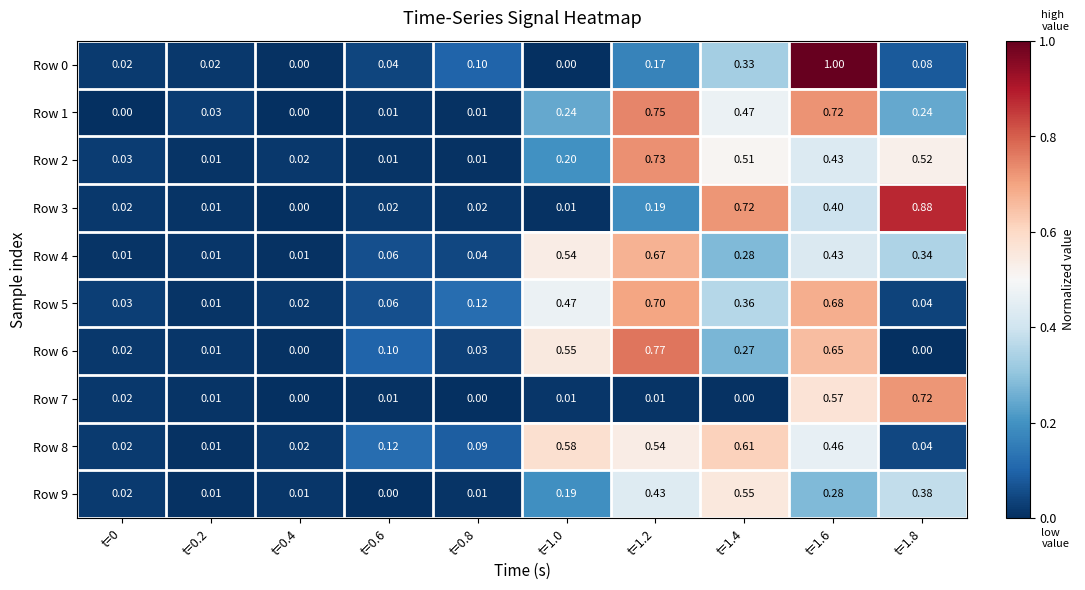

Is the value of Row 8 at t=1.6 greater than the value of Row 0 at t=1.2?

Yes